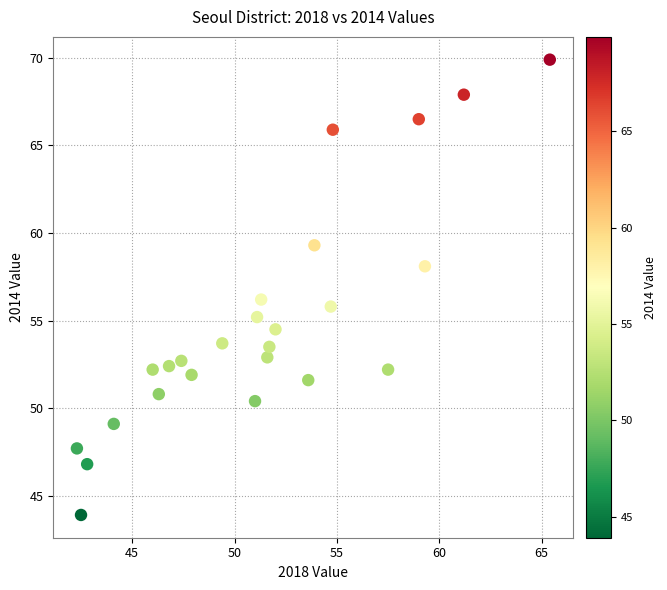

What is the range of X values (max minus min)?

23.1